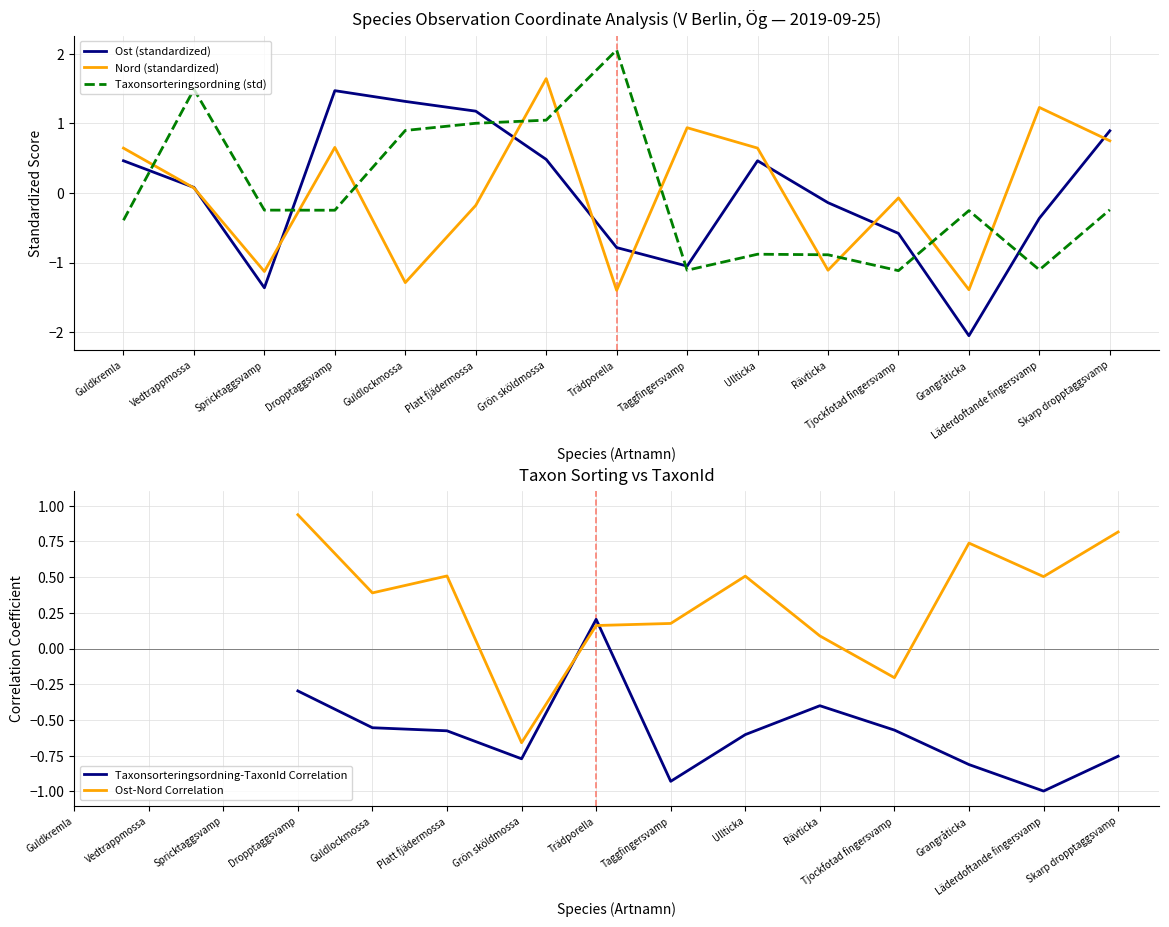

True or false: Taxonsorteringsordning (std) and Nord (standardized) cross at least once.

True